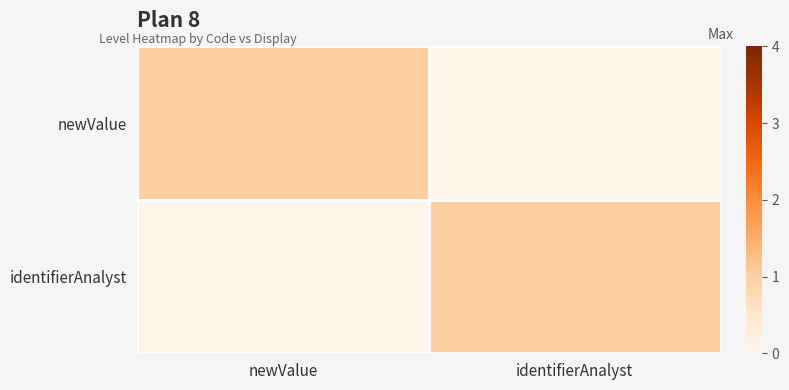

List the series in order of their peak value, highest first.

newValue, identifierAnalyst